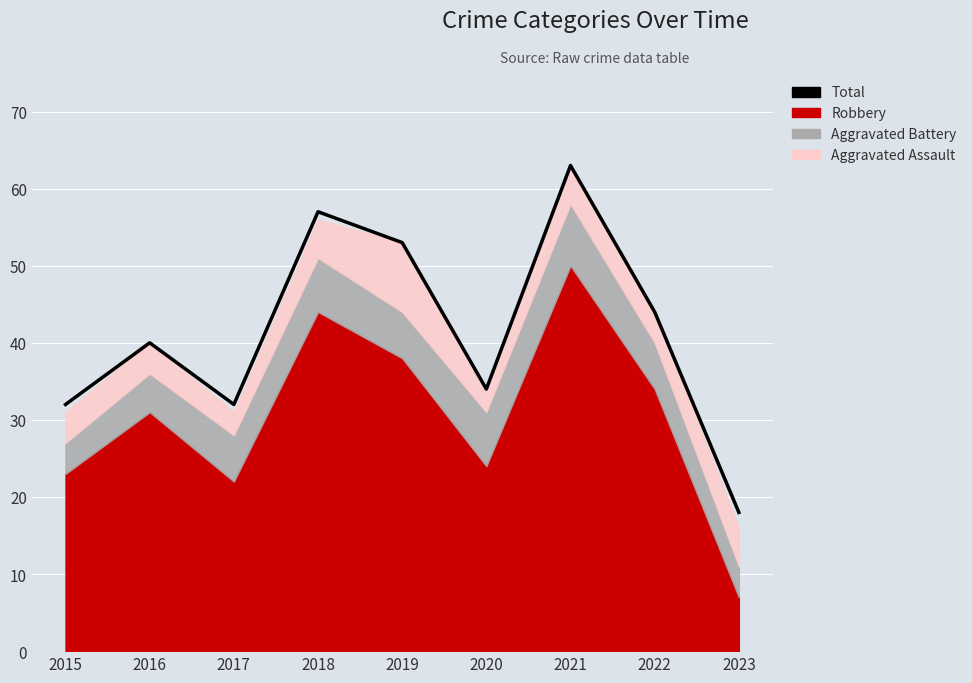

What is the minimum value shown in the chart?

18